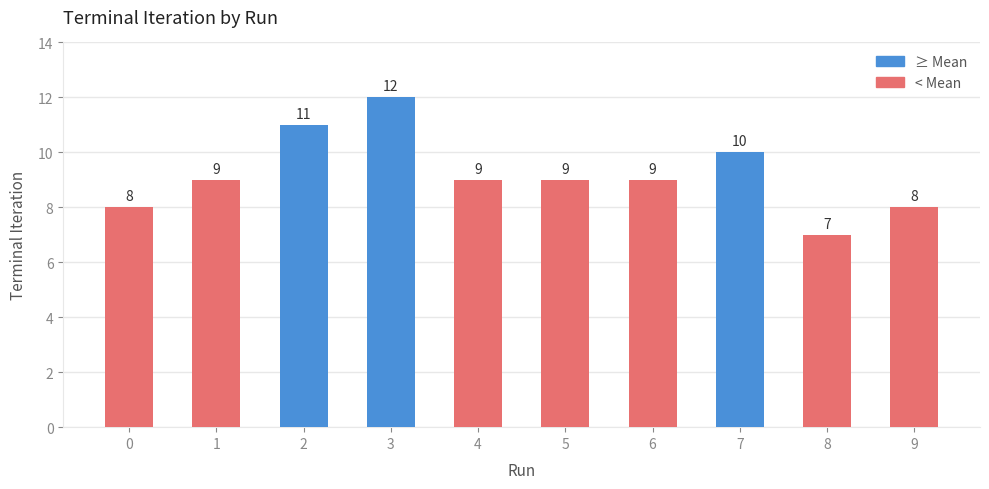

Reading left to right, transcribe all the data shown in this chart.

8	9	11	12	9	9	9	10	7	8